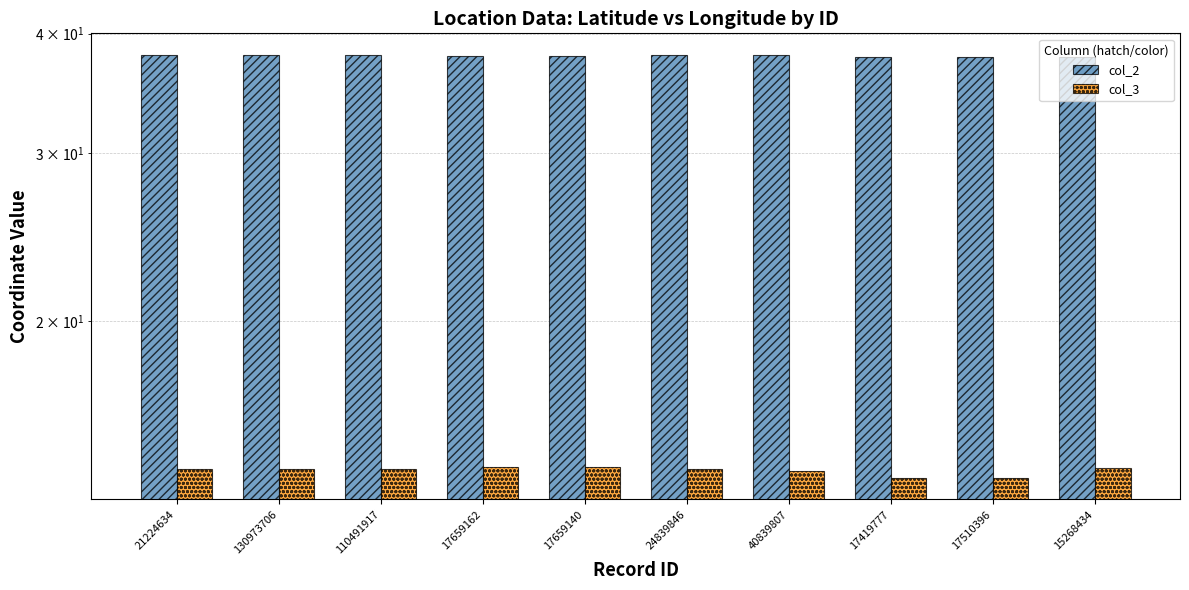

What are all the series names shown in the legend?

col_2, col_3